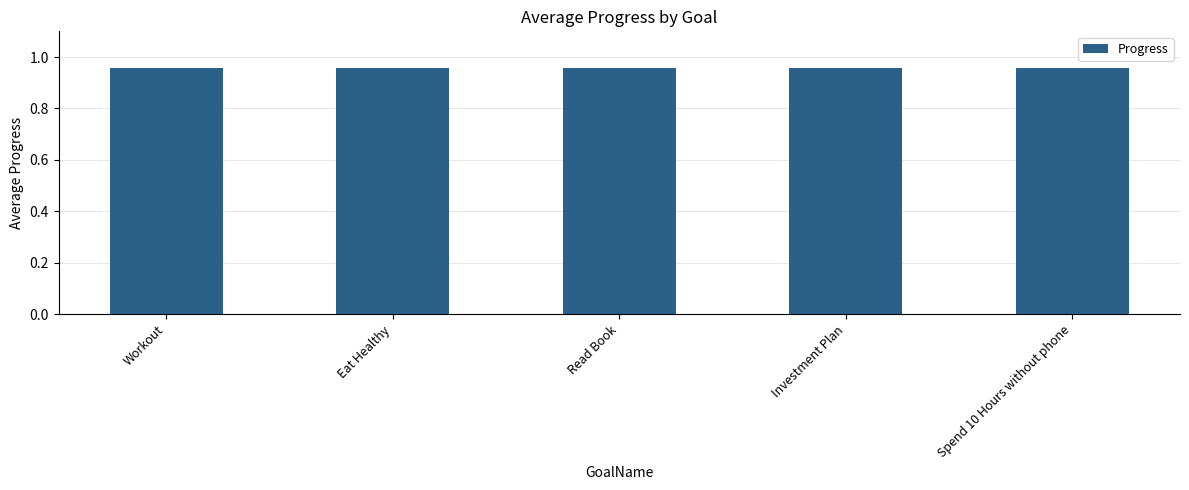

Count the number of data series in this chart.

1